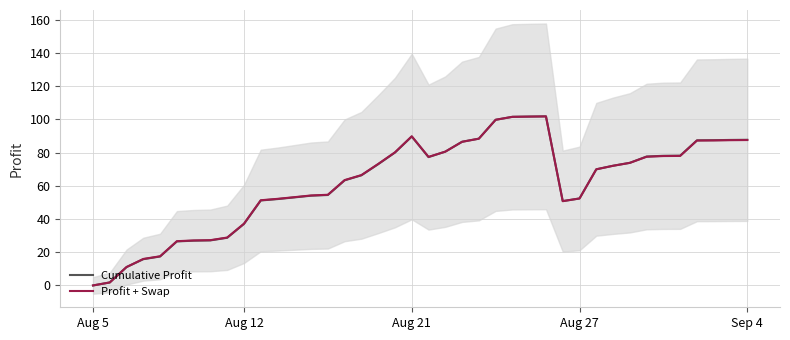

The Cumulative Profit series shows 15.7 at Aug 27. True or false?

False